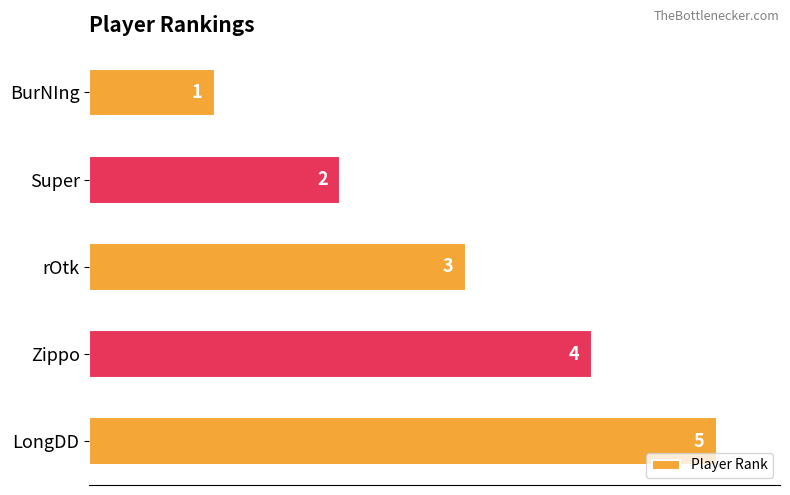

The chart shows a value of 1 at BurNIng. True or false?

True